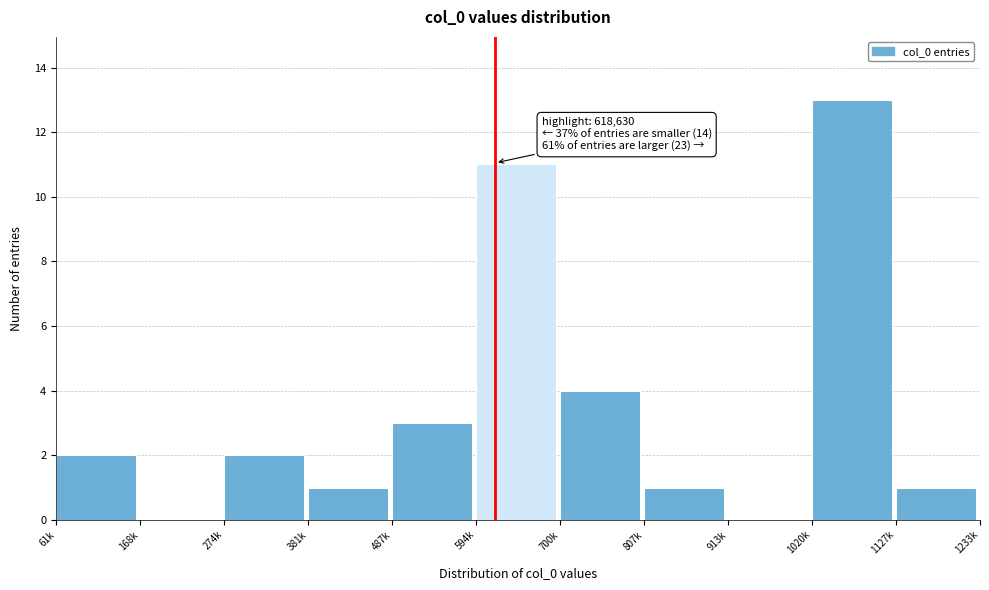

Reading left to right, extract all data points from this chart.

61k=2	168k=0	274k=2	381k=1	487k=3	594k=11	700k=4	807k=1	913k=0	1020k=13	1127k=1